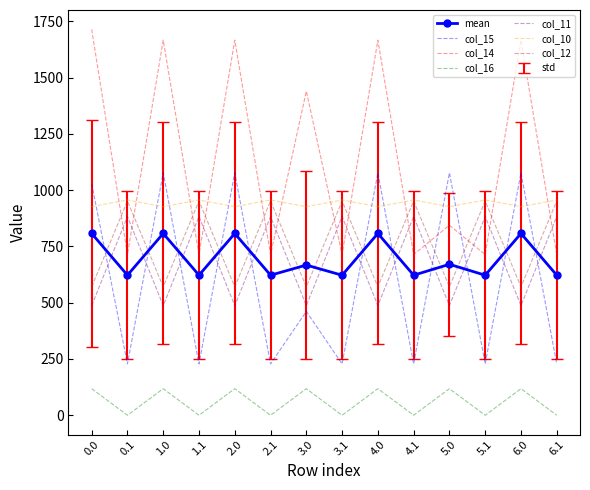

What is the highest value of the col_11 series?

883.2